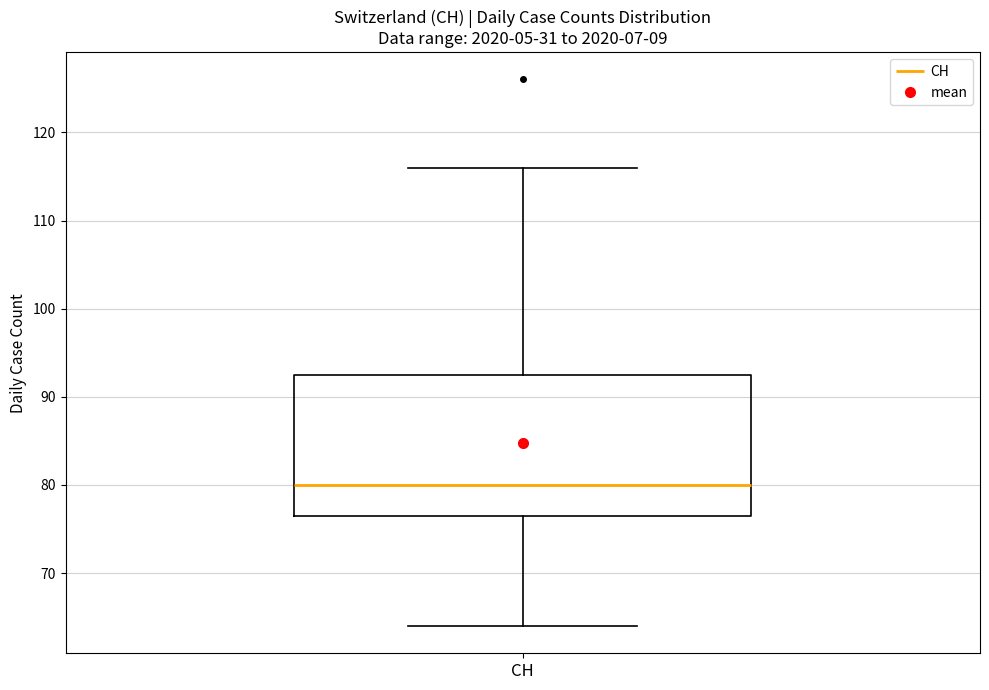

Transcribe this box plot: give where the median line is, the range the box spans, and where the two whiskers end, as read against the y-axis. The values are not printed on the chart, so give them approximately, as read against the axis.

median 80, box 77 to 93, whiskers 64 to 116